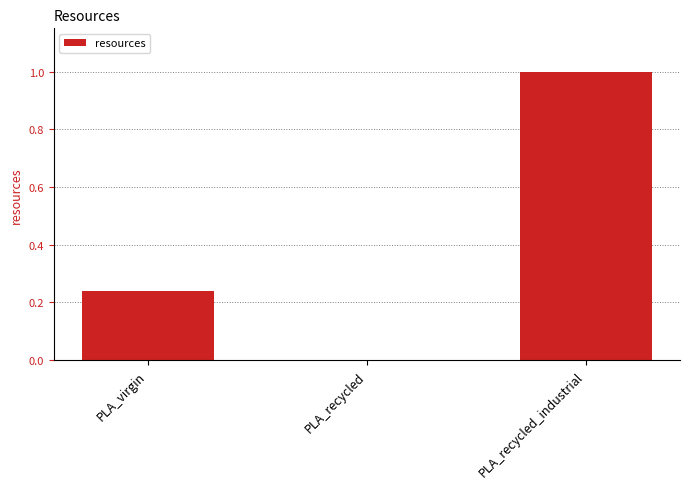

True or false: the data shows 1.0 at PLA_recycled_industrial.

True